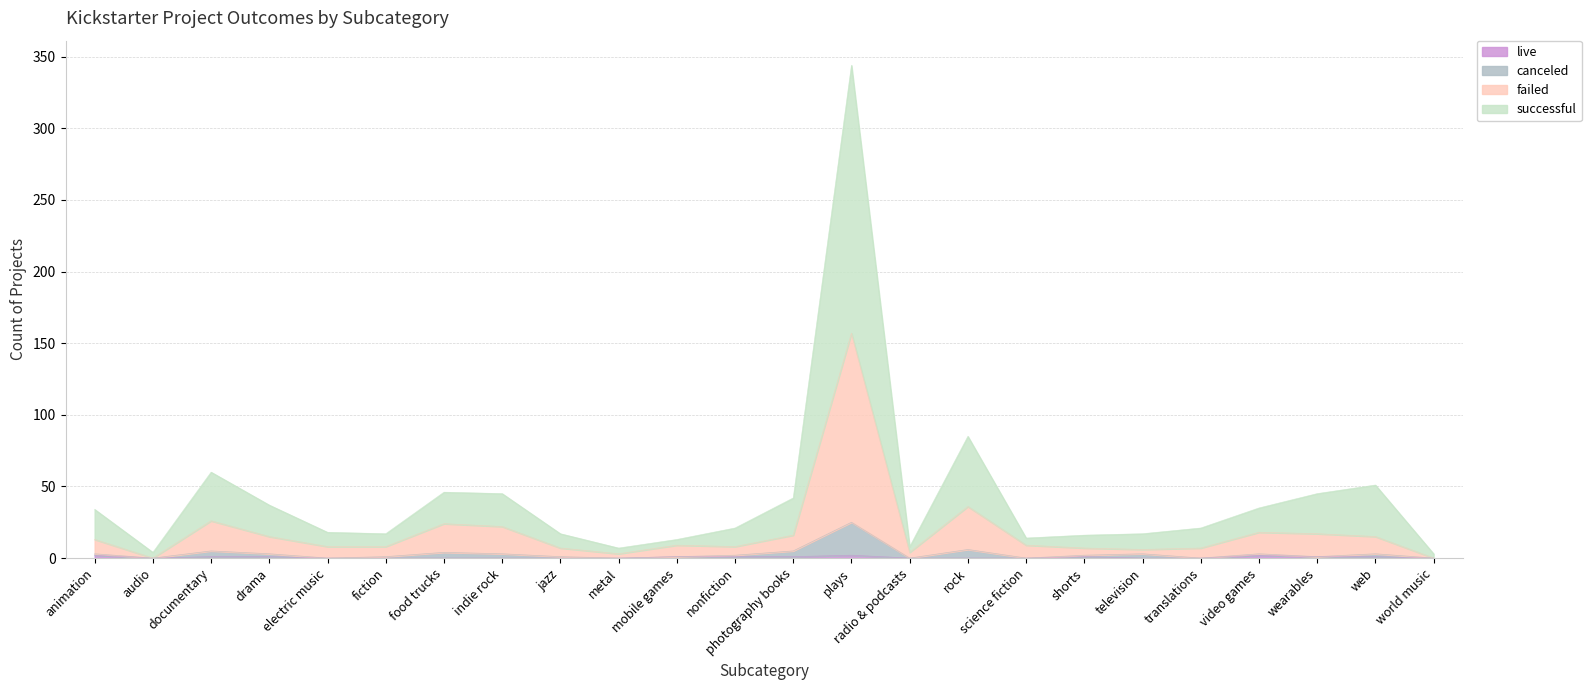

Is it true that canceled equals 5 at television?

False